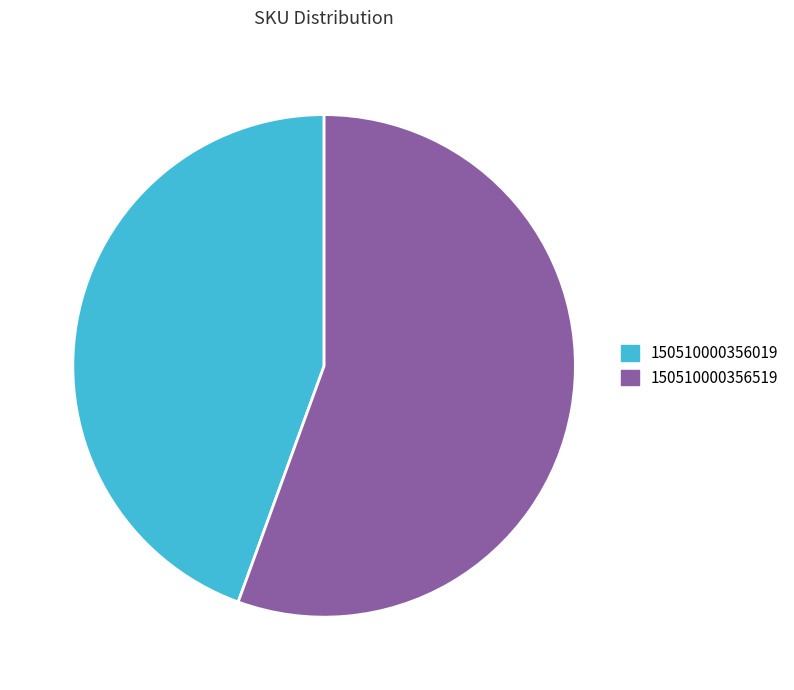

Do 150510000356519 and 150510000356019 together represent more than half of the pie?

Yes